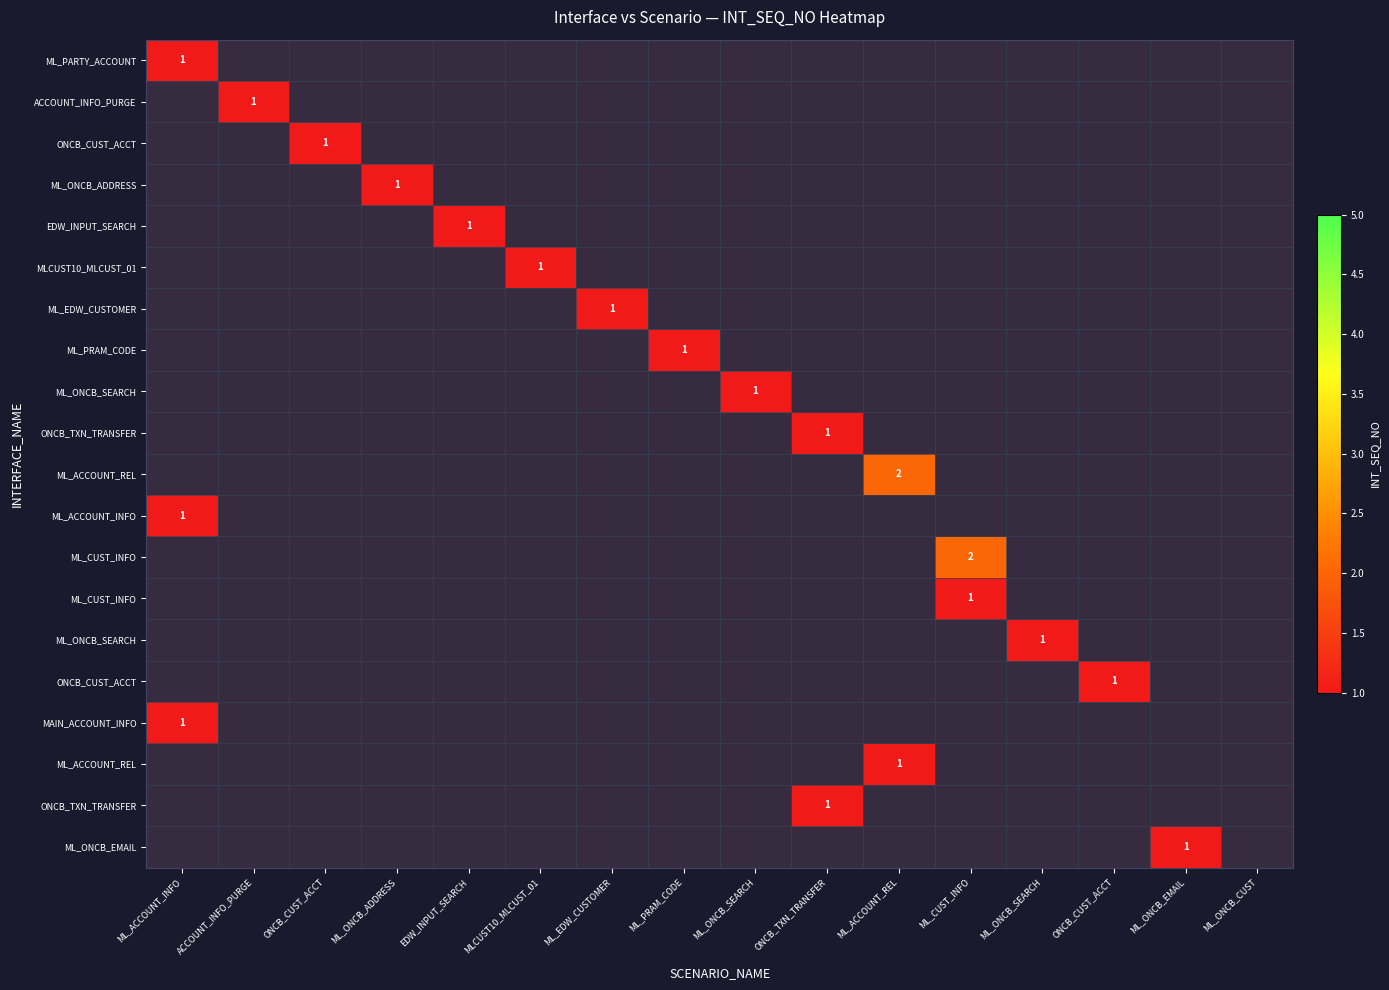

How many categories are shown in the chart?

16